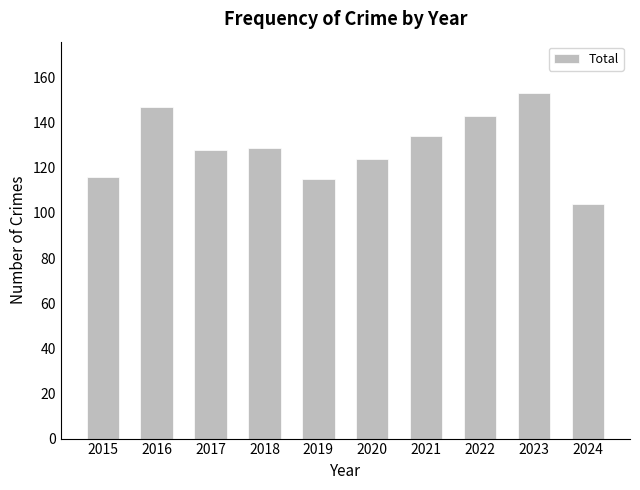

What is the change in value from 2022 to 2024?

-39